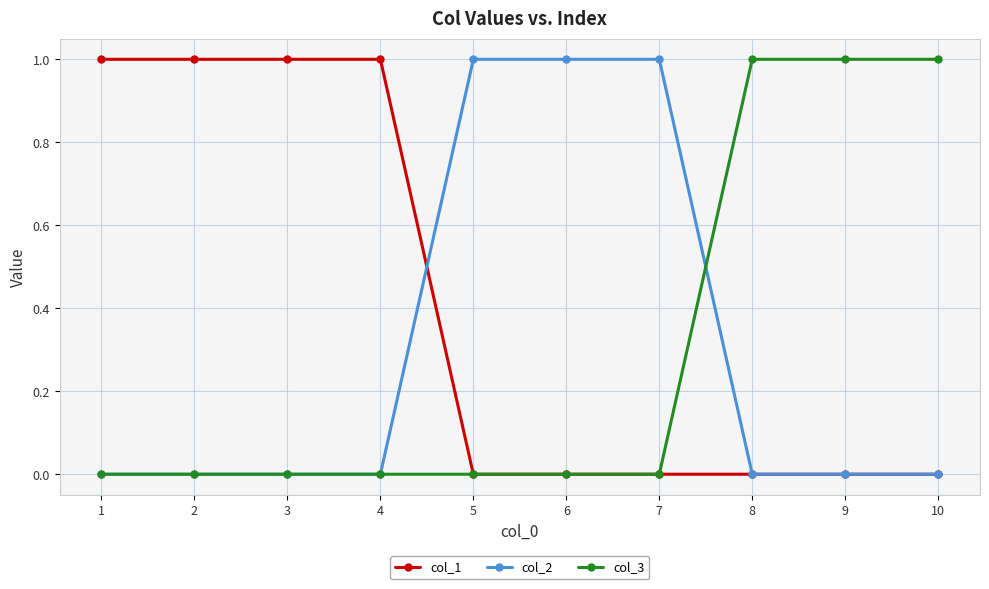

After their last crossing, which series has the higher values: col_2 or col_3?

col_3